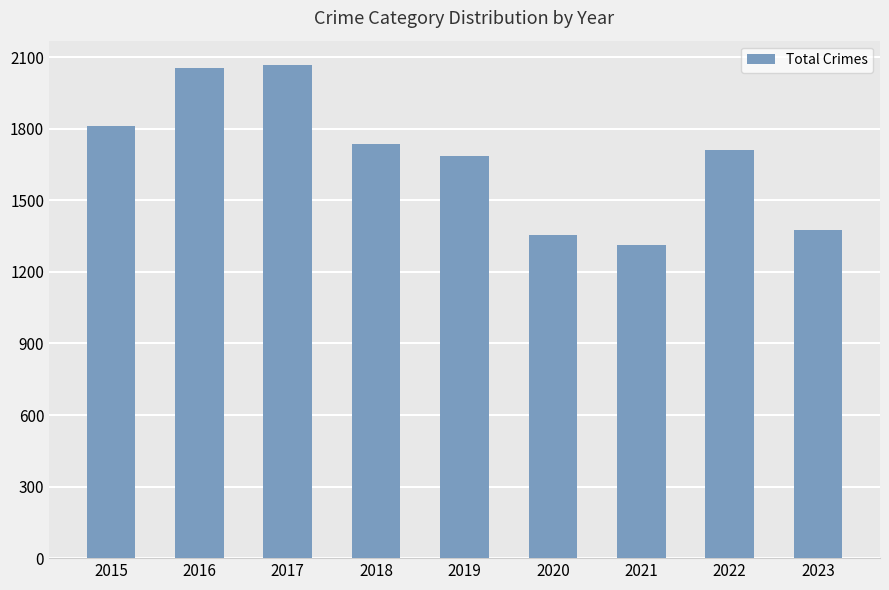

What is the difference between the second highest and minimum values?

741